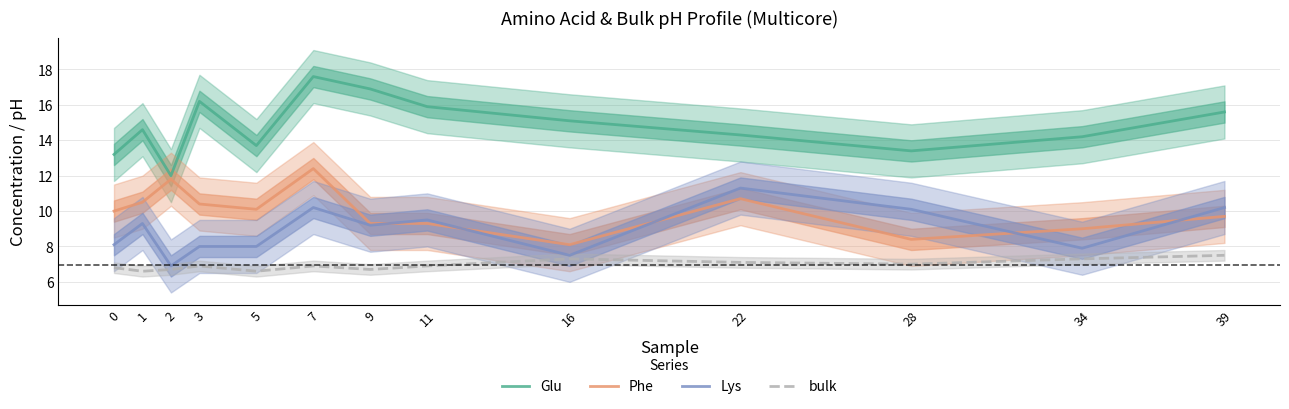

At which label is Lys closest to 9?

9